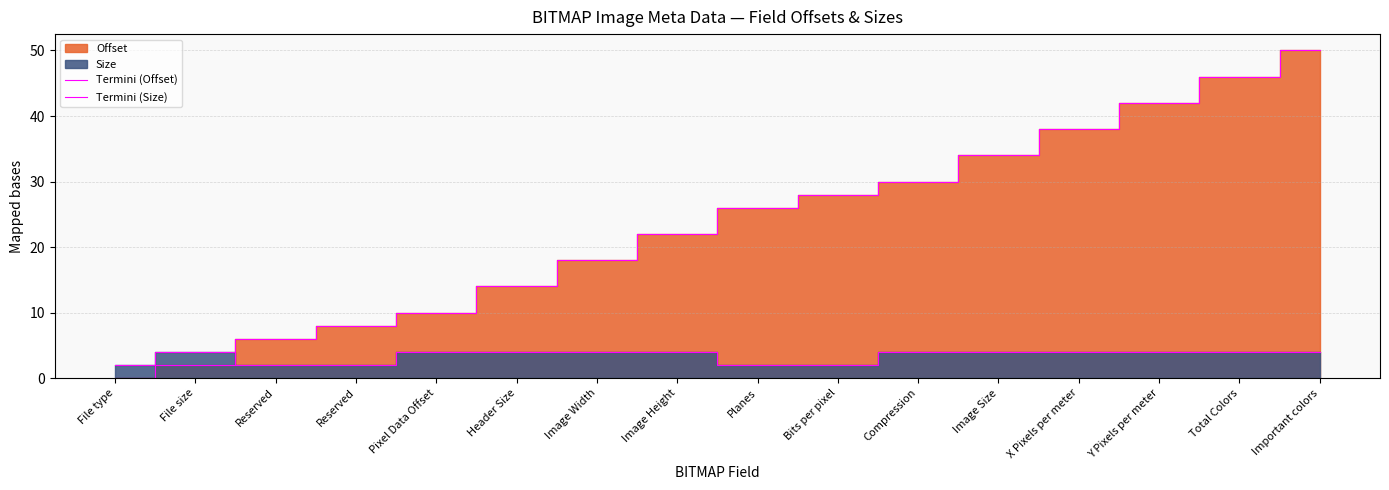

Reading left to right, extract all data points from this chart.

Termini (Offset): 0	2	6	8	10	14	18	22	26	28	30	34	38	42	46	50
Termini (Size): 2	4	2	2	4	4	4	4	2	2	4	4	4	4	4	4